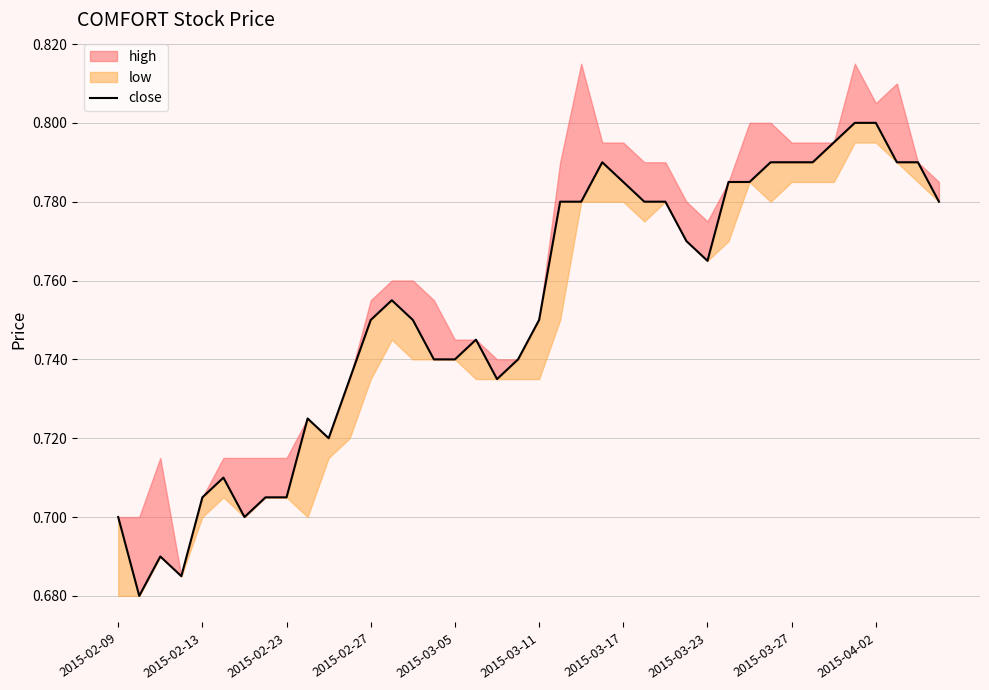

The value at 34 is 0.3. True or false?

False